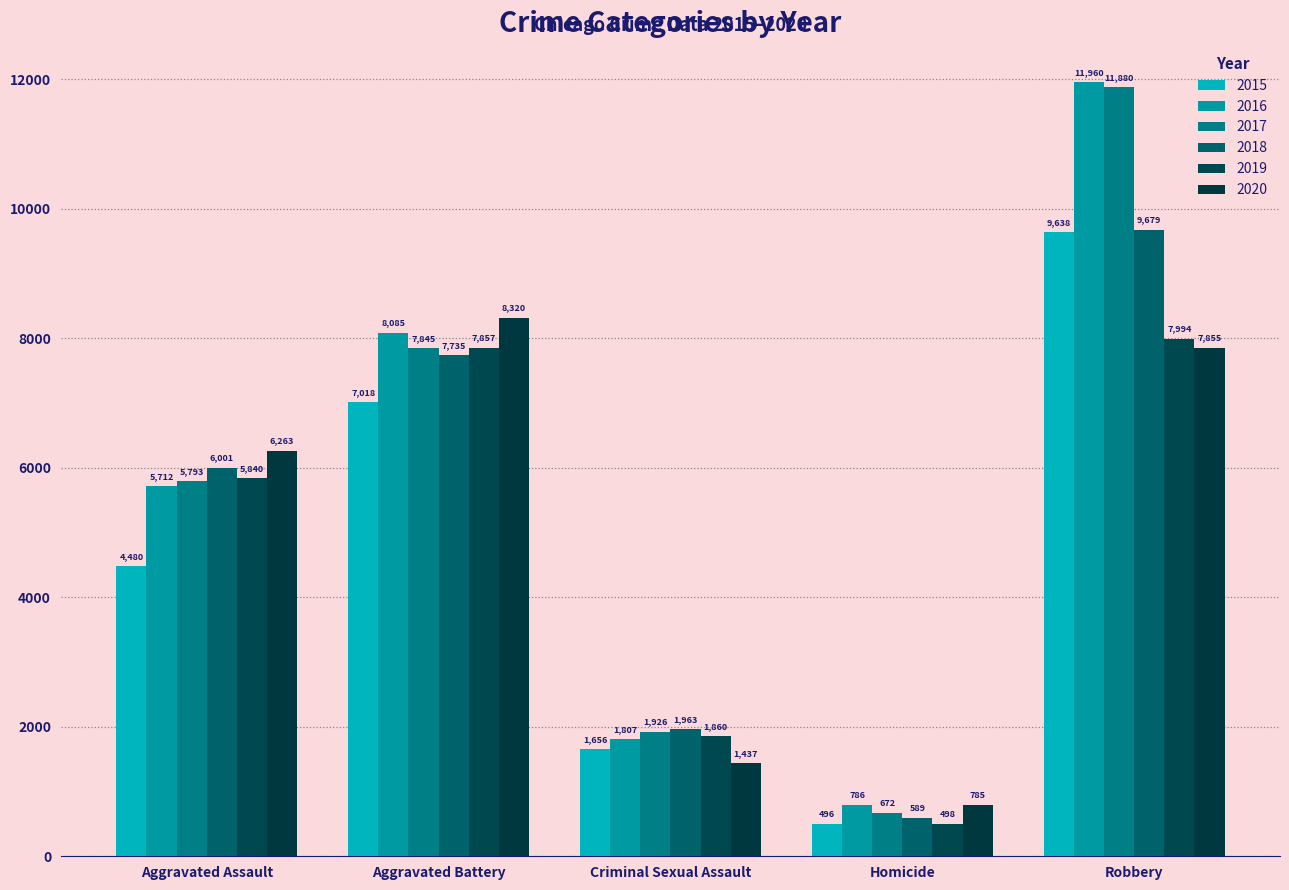

The 2016 series shows 1807 at Criminal Sexual Assault. True or false?

True